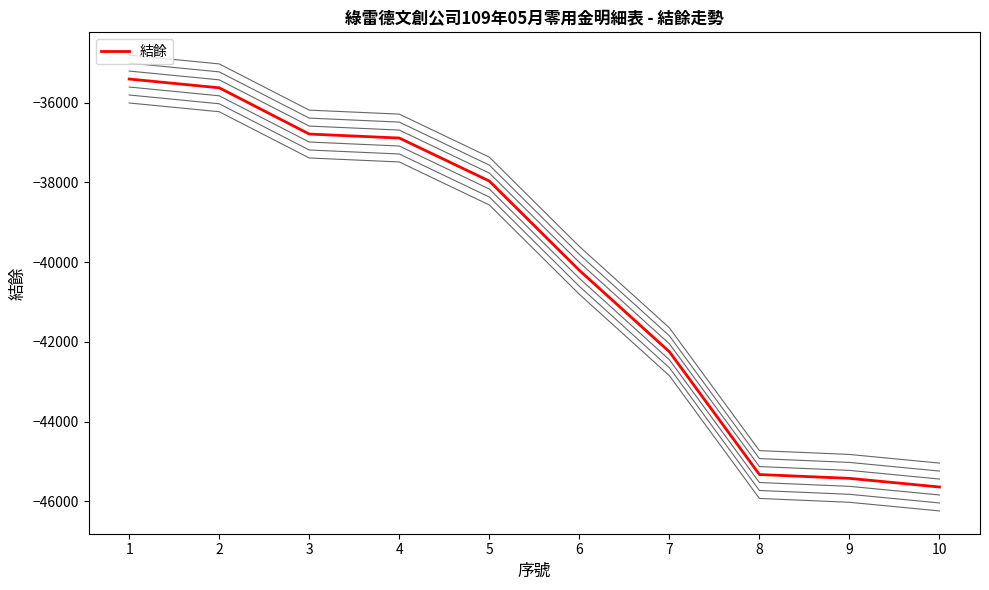

How many series are shown in this chart?

1